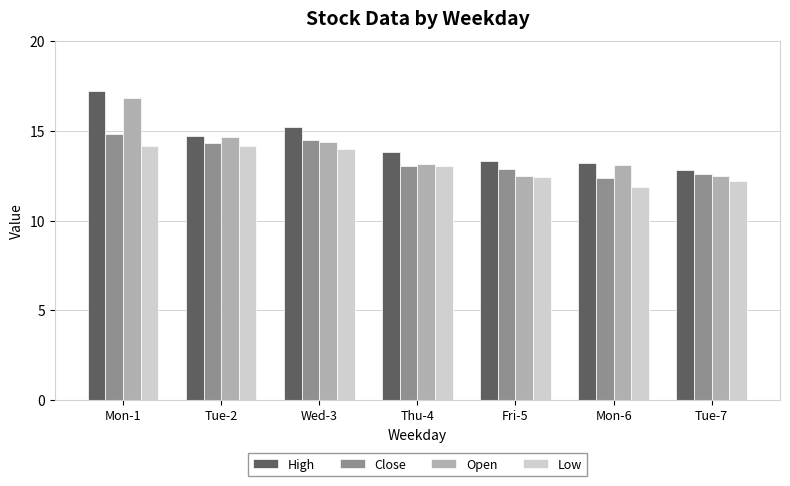

At which category is the sum across all series the highest?

Mon-1